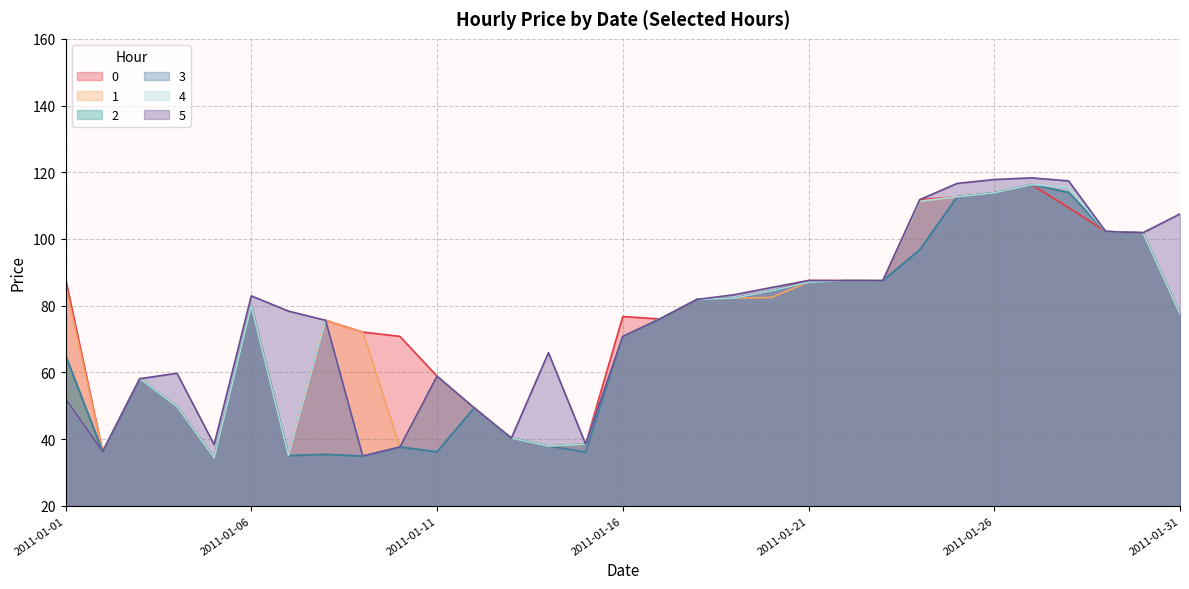

Reading right to left, transcribe all the data shown in this chart.

0: 2011-01-31=77.5	2011-01-30=101.8	2011-01-29=102.2	2011-01-28=109.4	2011-01-27=116.3	2011-01-26=113.8	2011-01-25=112.7	2011-01-24=111.8	2011-01-23=87.5	2011-01-22=87.5	2011-01-21=87.5	2011-01-20=84.4	2011-01-19=82.3	2011-01-18=81.9	2011-01-17=76.0	2011-01-16=76.7	2011-01-15=38.5	2011-01-14=37.9	2011-01-13=40.3	2011-01-12=49.3	2011-01-11=58.9	2011-01-10=70.8	2011-01-09=72.1	2011-01-08=75.6	2011-01-07=35.0	2011-01-06=79.9	2011-01-05=34.3	2011-01-04=49.7	2011-01-03=58.1	2011-01-02=36.2	2011-01-01=88.1
1: 2011-01-31=77.5	2011-01-30=101.8	2011-01-29=102.2	2011-01-28=113.9	2011-01-27=116.3	2011-01-26=113.8	2011-01-25=112.7	2011-01-24=111.3	2011-01-23=87.5	2011-01-22=87.5	2011-01-21=87.0	2011-01-20=82.4	2011-01-19=82.3	2011-01-18=81.9	2011-01-17=76.0	2011-01-16=70.7	2011-01-15=38.5	2011-01-14=37.9	2011-01-13=40.3	2011-01-12=49.3	2011-01-11=58.9	2011-01-10=37.6	2011-01-09=72.1	2011-01-08=75.6	2011-01-07=35.0	2011-01-06=79.9	2011-01-05=34.3	2011-01-04=49.7	2011-01-03=58.1	2011-01-02=36.2	2011-01-01=86.1
2: 2011-01-31=77.5	2011-01-30=101.8	2011-01-29=102.2	2011-01-28=113.9	2011-01-27=116.3	2011-01-26=113.8	2011-01-25=112.7	2011-01-24=96.8	2011-01-23=87.5	2011-01-22=87.5	2011-01-21=87.0	2011-01-20=84.4	2011-01-19=82.3	2011-01-18=81.9	2011-01-17=76.0	2011-01-16=70.7	2011-01-15=38.5	2011-01-14=37.9	2011-01-13=40.3	2011-01-12=49.3	2011-01-11=36.2	2011-01-10=37.6	2011-01-09=34.9	2011-01-08=35.4	2011-01-07=35.0	2011-01-06=79.9	2011-01-05=34.3	2011-01-04=49.7	2011-01-03=58.1	2011-01-02=36.2	2011-01-01=65.1
3: 2011-01-31=77.5	2011-01-30=101.8	2011-01-29=102.2	2011-01-28=113.9	2011-01-27=116.3	2011-01-26=113.8	2011-01-25=112.7	2011-01-24=96.8	2011-01-23=87.5	2011-01-22=87.5	2011-01-21=87.0	2011-01-20=84.4	2011-01-19=82.3	2011-01-18=81.9	2011-01-17=76.0	2011-01-16=70.7	2011-01-15=36.1	2011-01-14=37.9	2011-01-13=40.3	2011-01-12=49.3	2011-01-11=36.2	2011-01-10=37.6	2011-01-09=34.9	2011-01-08=35.4	2011-01-07=35.0	2011-01-06=79.9	2011-01-05=34.3	2011-01-04=49.7	2011-01-03=58.1	2011-01-02=36.2	2011-01-01=65.1
4: 2011-01-31=77.5	2011-01-30=101.8	2011-01-29=102.2	2011-01-28=115.4	2011-01-27=116.3	2011-01-26=113.8	2011-01-25=112.7	2011-01-24=111.3	2011-01-23=87.5	2011-01-22=87.5	2011-01-21=87.0	2011-01-20=84.4	2011-01-19=82.3	2011-01-18=81.9	2011-01-17=76.0	2011-01-16=70.7	2011-01-15=38.5	2011-01-14=37.9	2011-01-13=40.3	2011-01-12=49.3	2011-01-11=58.9	2011-01-10=37.6	2011-01-09=34.9	2011-01-08=75.6	2011-01-07=35.0	2011-01-06=79.9	2011-01-05=34.3	2011-01-04=49.7	2011-01-03=58.1	2011-01-02=36.2	2011-01-01=52.1
5: 2011-01-31=107.5	2011-01-30=101.8	2011-01-29=102.2	2011-01-28=117.4	2011-01-27=118.3	2011-01-26=117.8	2011-01-25=116.7	2011-01-24=111.8	2011-01-23=87.5	2011-01-22=87.5	2011-01-21=87.5	2011-01-20=85.4	2011-01-19=83.3	2011-01-18=81.9	2011-01-17=76.0	2011-01-16=70.7	2011-01-15=38.5	2011-01-14=65.9	2011-01-13=40.3	2011-01-12=49.3	2011-01-11=58.9	2011-01-10=37.6	2011-01-09=34.9	2011-01-08=75.6	2011-01-07=78.4	2011-01-06=82.9	2011-01-05=38.3	2011-01-04=59.7	2011-01-03=58.1	2011-01-02=36.2	2011-01-01=52.1